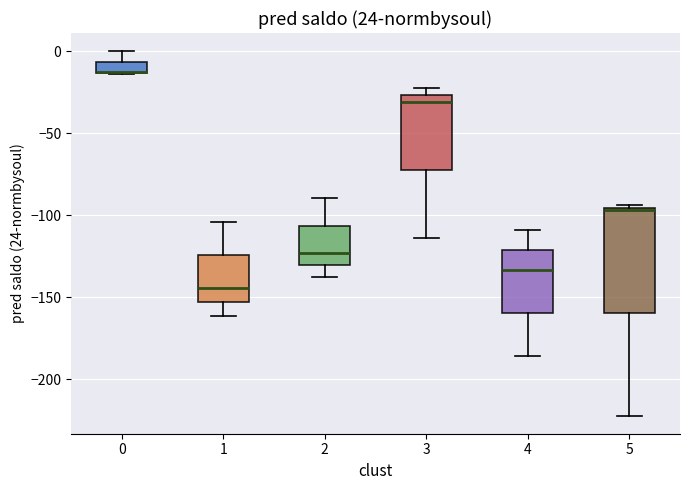

Which box is the tallest, from its lower edge to its upper edge?

5